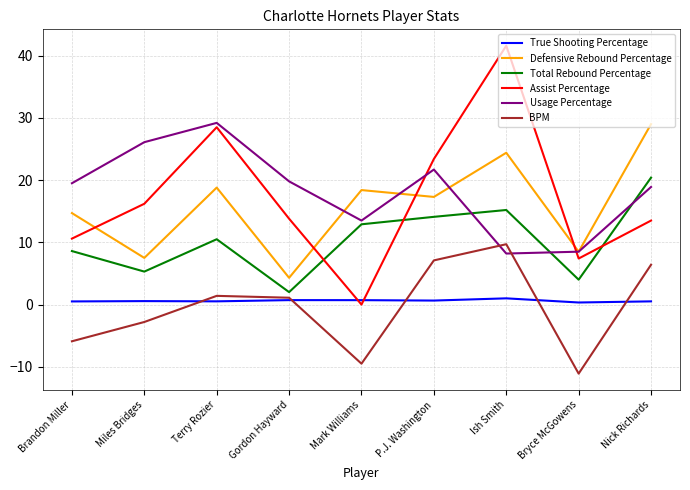

Which category has the highest value in the Defensive Rebound Percentage series?

Nick Richards